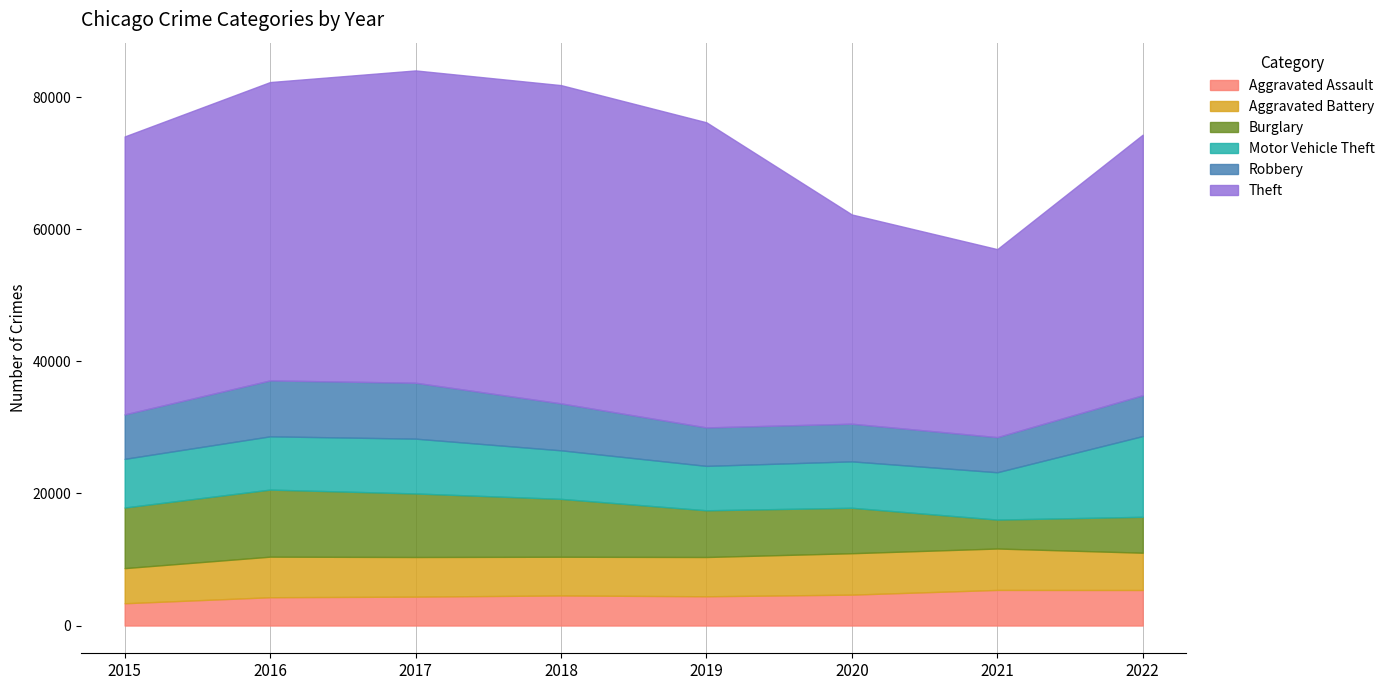

What is the difference between the Motor Vehicle Theft values at 2020 and 2015?

345